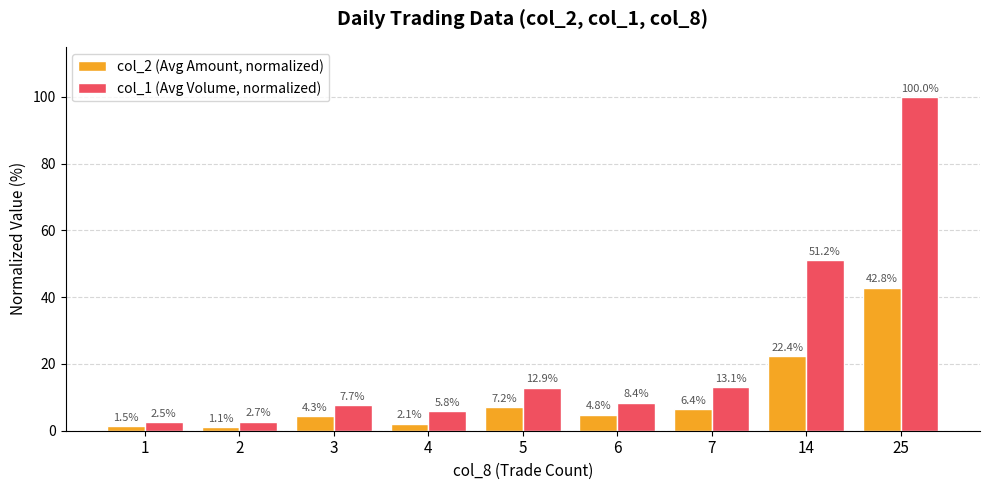

Which series has the widest spread of values?

col_1 (Avg Volume, normalized)